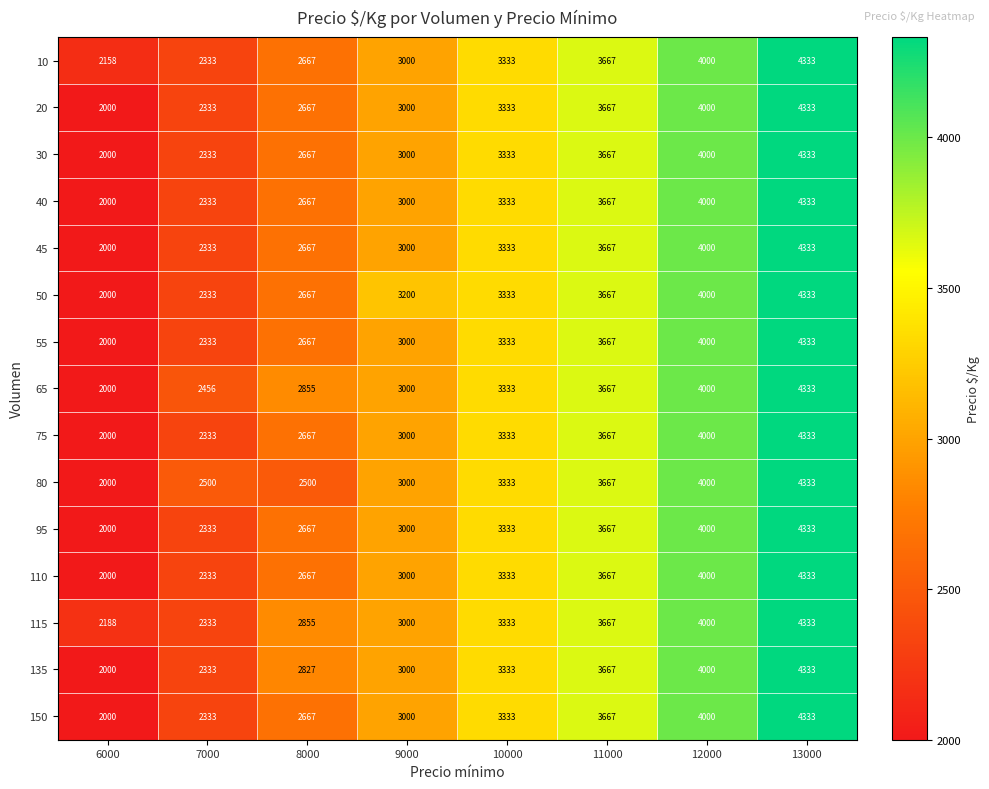

Between 8000 and 10000, which series saw the biggest shift?

80